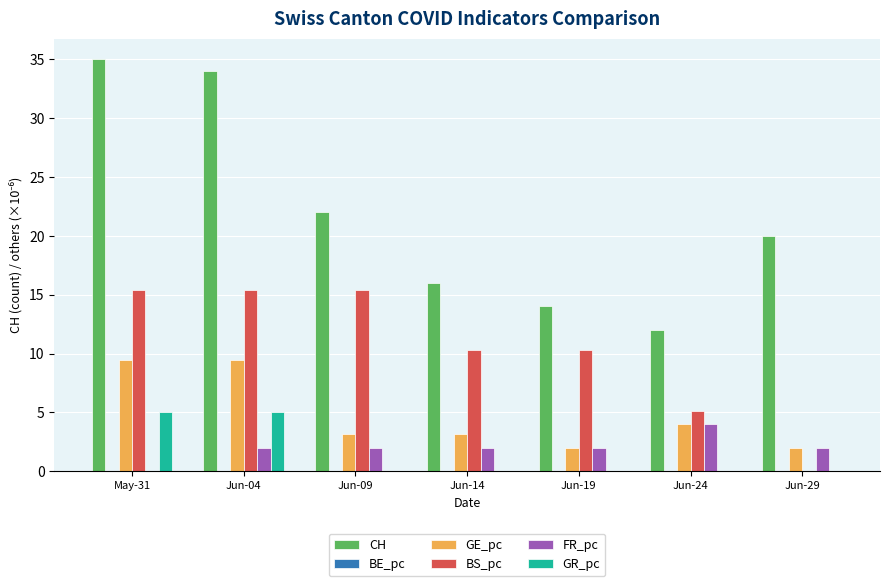

The FR_pc series shows -2.3 at May-31. True or false?

False